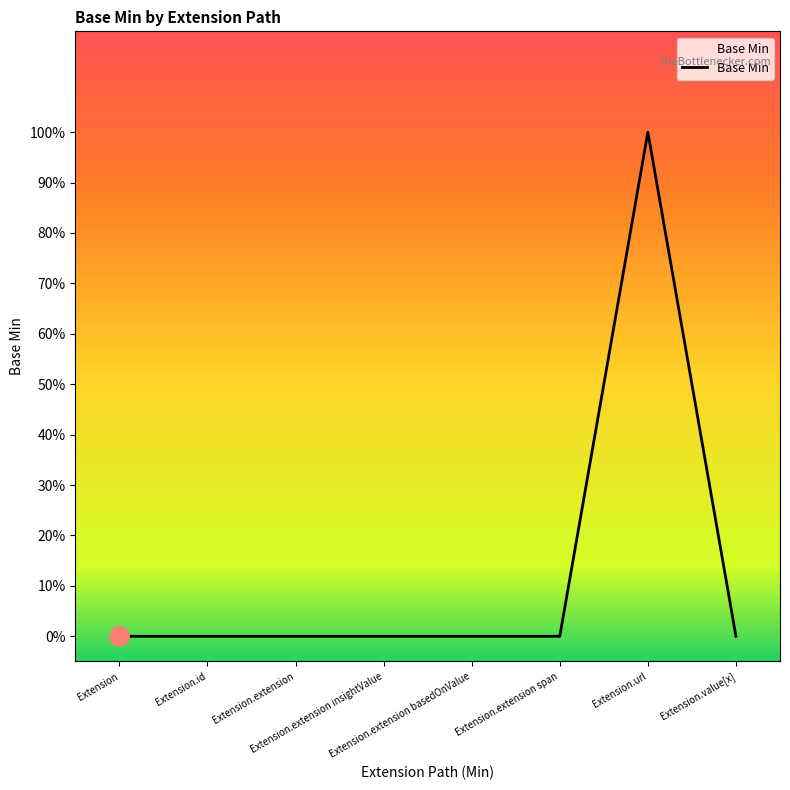

Rank the categories by value from highest to lowest.

Extension.url, Extension, Extension.id, Extension.extension, Extension.extension insightValue, Extension.extension basedOnValue, Extension.extension span, Extension.value[x]